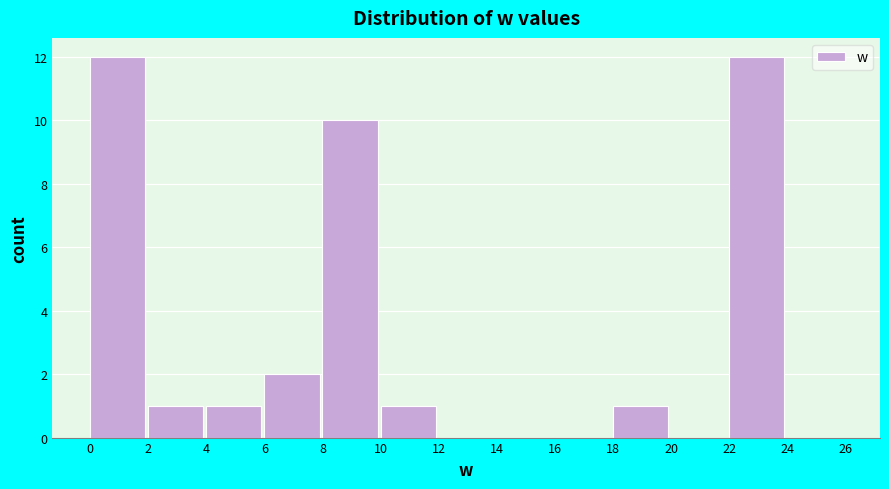

How tall is the bar that spans 10 to 12 on the x-axis? The values are not printed on the chart, so give them approximately, as read against the axis.

1